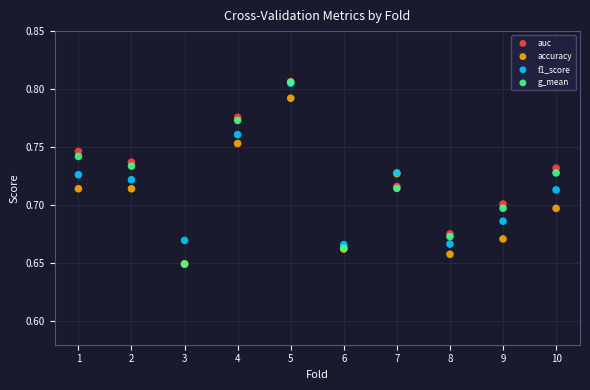

What are all the series names shown in the legend?

auc, accuracy, f1_score, g_mean